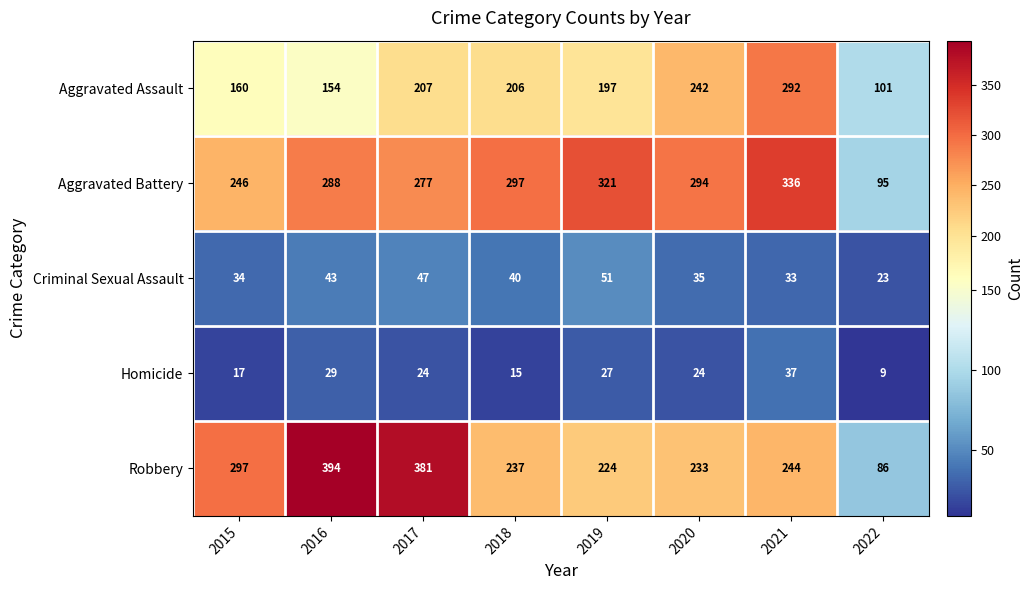

How many series are shown in this chart?

5